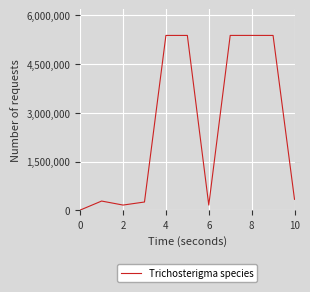

What is the difference between the maximum and minimum values?

5369458